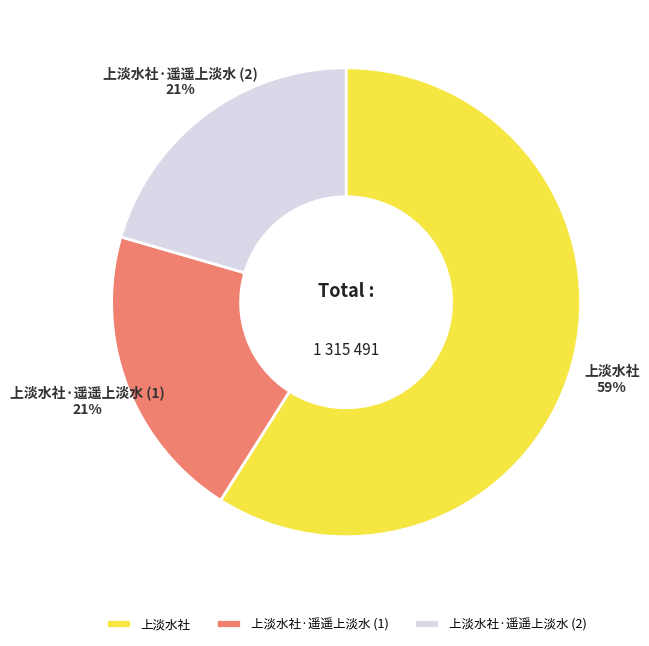

Which category accounts for the majority?

上淡水社